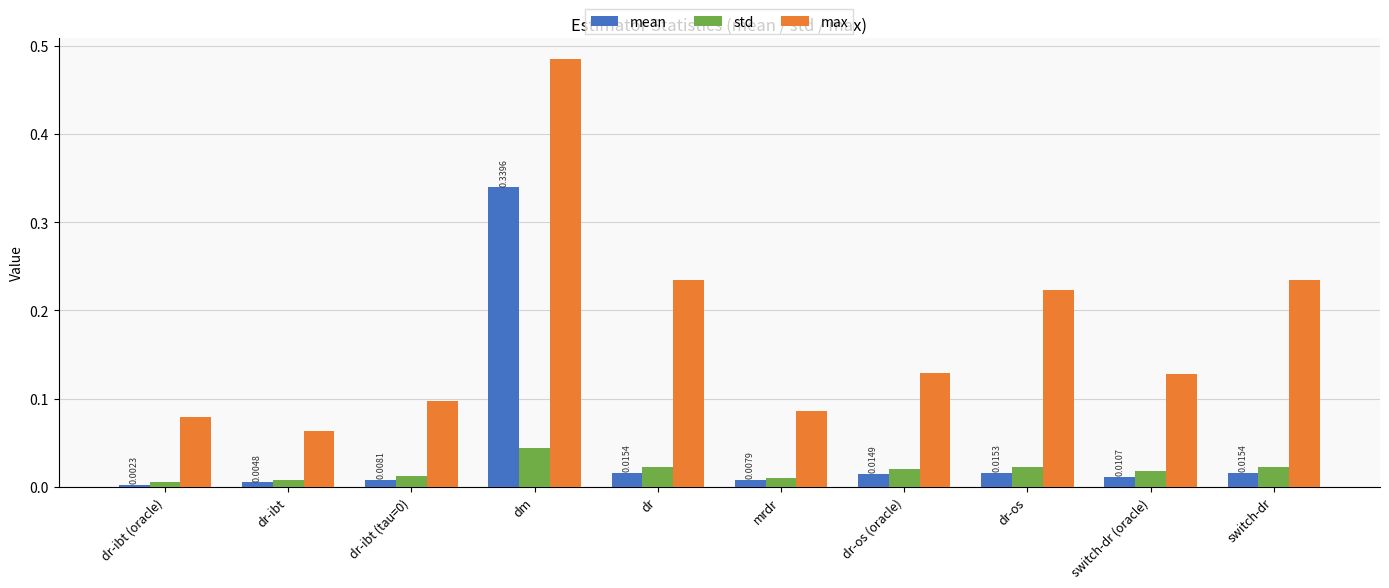

How many bars are there in each group?

3